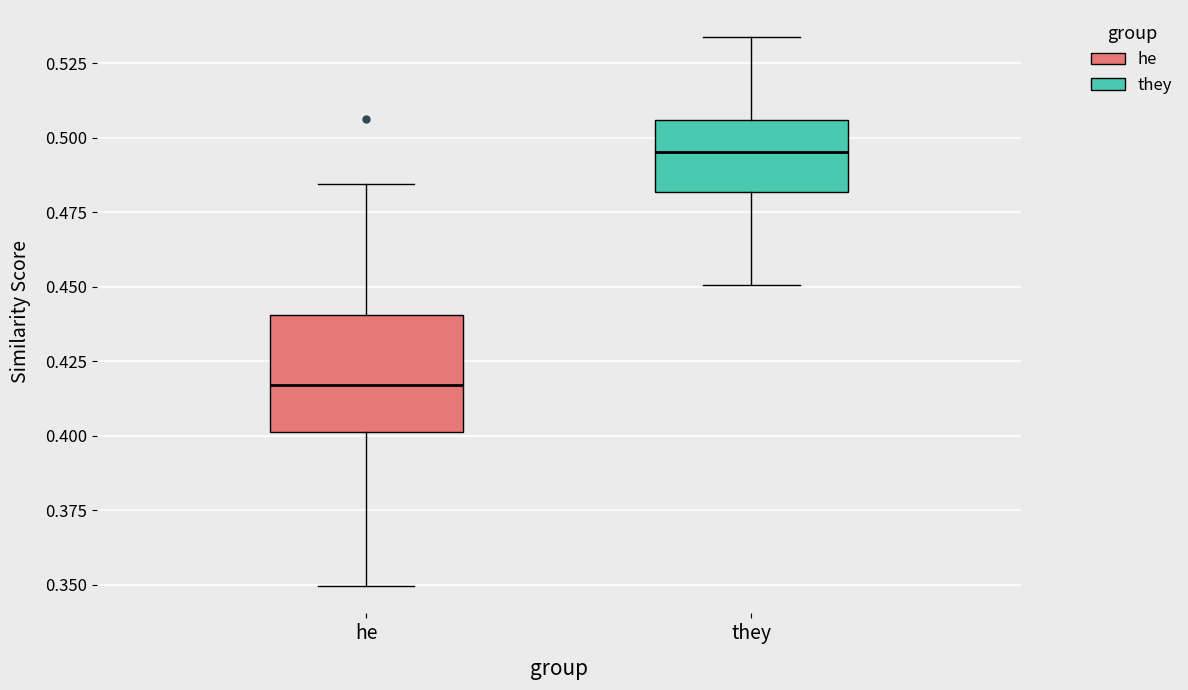

Reading left to right, read every box against the y-axis: the position of its median line, the range the box covers, and the ends of its whiskers. The values are not printed on the chart, so give them approximately, as read against the axis.

he: median 0.415, box 0.400 to 0.440, whiskers 0.350 to 0.485
they: median 0.495, box 0.480 to 0.505, whiskers 0.450 to 0.535